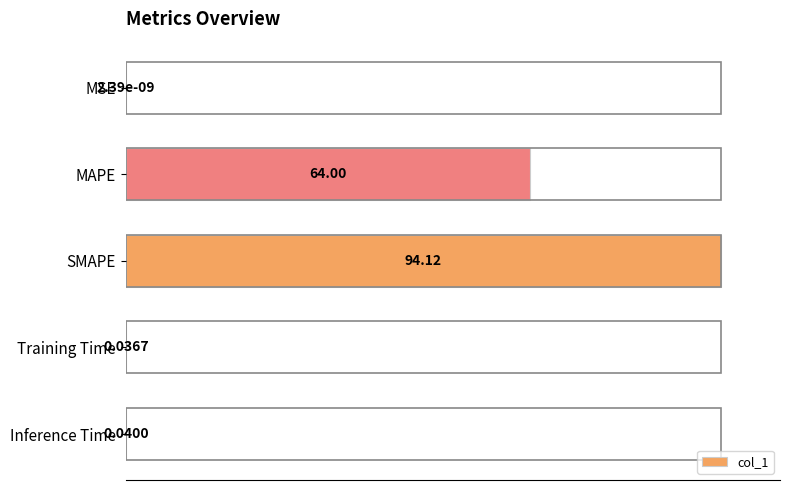

What is the change in value from MSE to MAPE?

+68.0